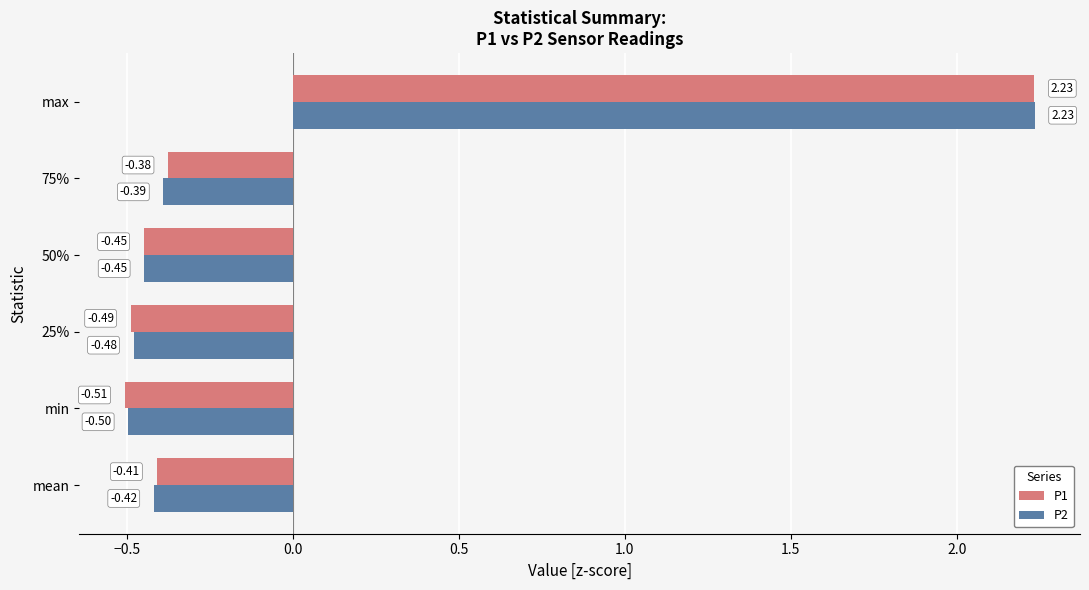

At 75%, list the series in order from smallest to largest.

P2, P1